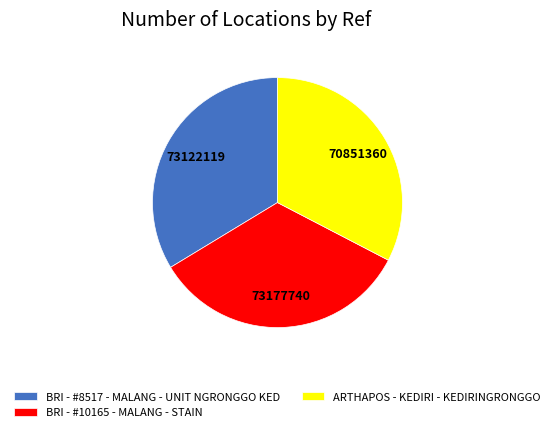

Is the sum of BRI - #8517 - MALANG - UNIT NGRONGGO KED and ARTHAPOS - KEDIRI - KEDIRINGRONGGO greater than half?

Yes